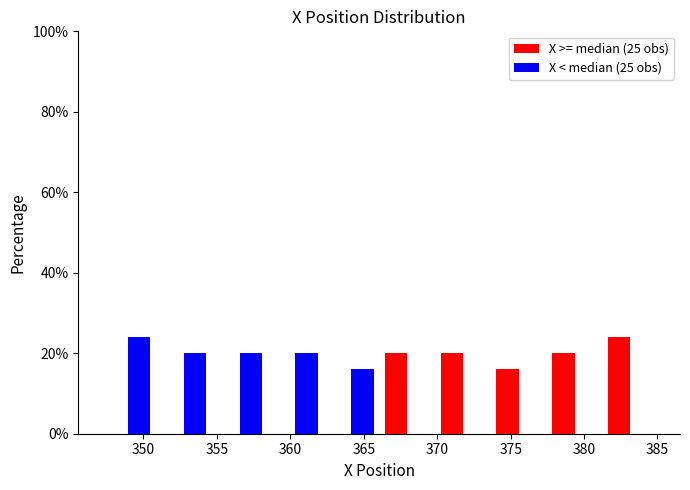

Reading left to right, transcribe this chart: for each range on the x-axis, give the height of each series' bar. Neither the bar edges nor the heights are printed on the chart, so give them approximately, as read against the axes.

347.0 to 351.0: X >= median (25 obs)=0	X < median (25 obs)=24
351.0 to 354.5: X >= median (25 obs)=0	X < median (25 obs)=20
354.5 to 358.5: X >= median (25 obs)=0	X < median (25 obs)=20
358.5 to 362.0: X >= median (25 obs)=0	X < median (25 obs)=20
362.0 to 366.0: X >= median (25 obs)=0	X < median (25 obs)=16
366.0 to 370.0: X >= median (25 obs)=20	X < median (25 obs)=0
370.0 to 373.5: X >= median (25 obs)=20	X < median (25 obs)=0
373.5 to 377.5: X >= median (25 obs)=16	X < median (25 obs)=0
377.5 to 381.0: X >= median (25 obs)=20	X < median (25 obs)=0
381.0 to 385.0: X >= median (25 obs)=24	X < median (25 obs)=0